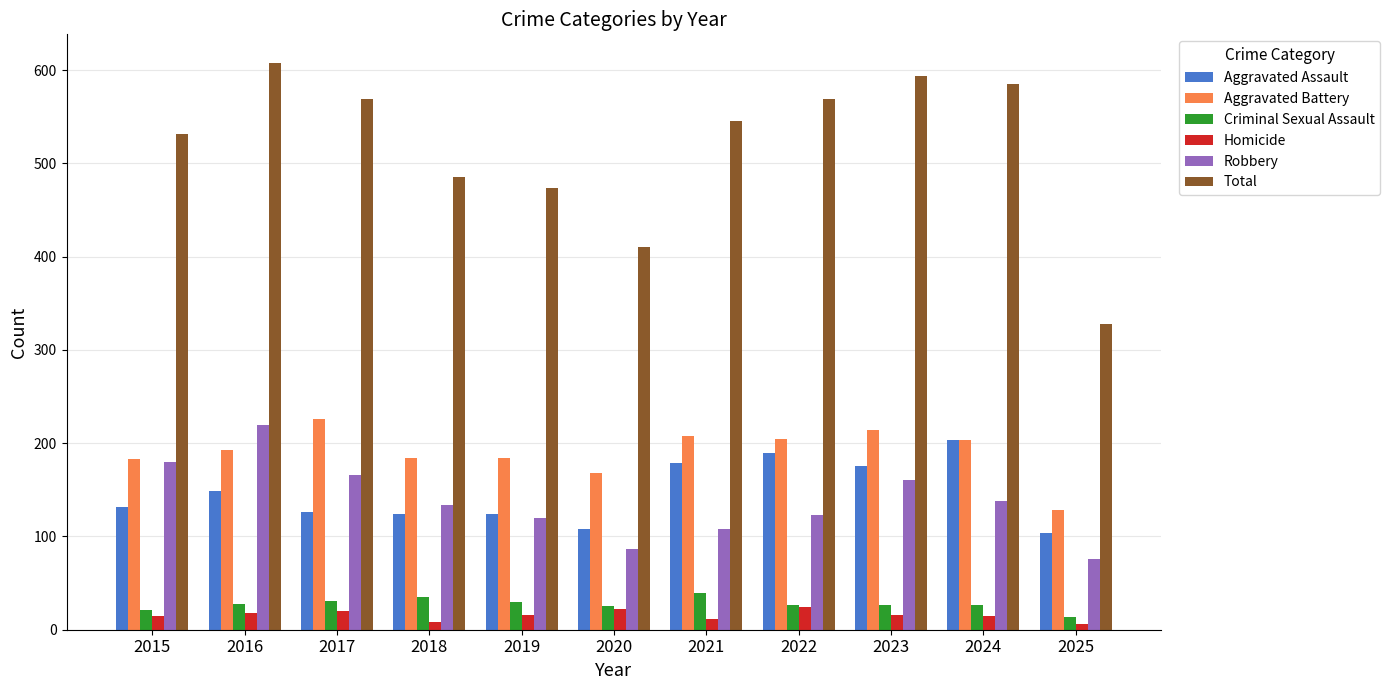

Count the number of categories in the chart.

11